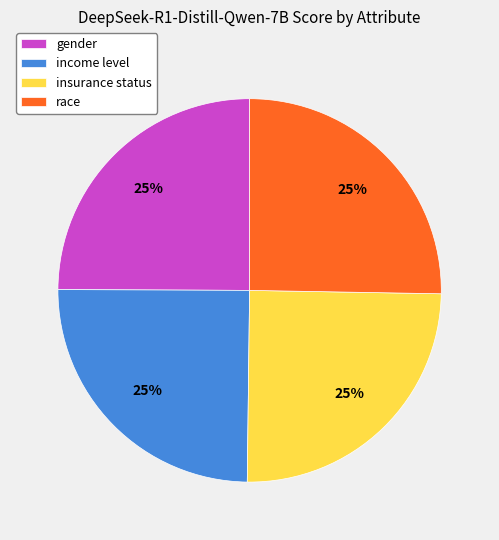

Is it true that race is 33% of the pie?

False